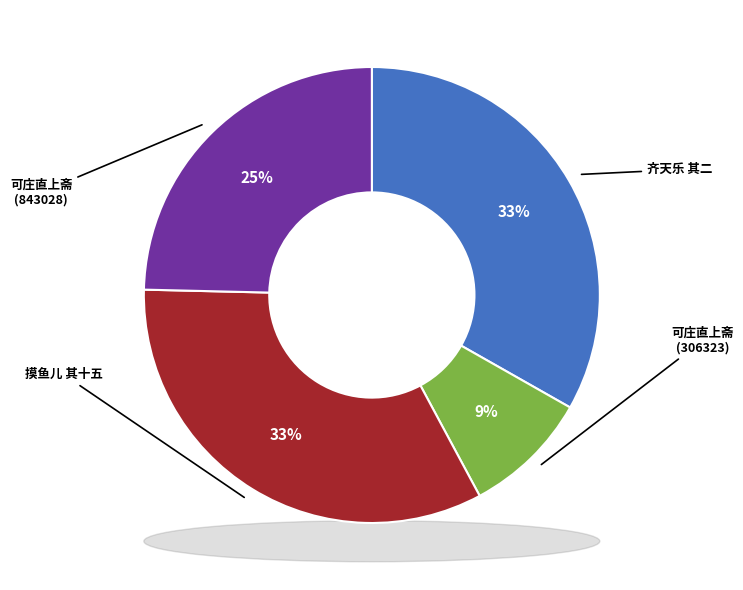

Does 齐天乐 其二 represent more than half of the total?

No